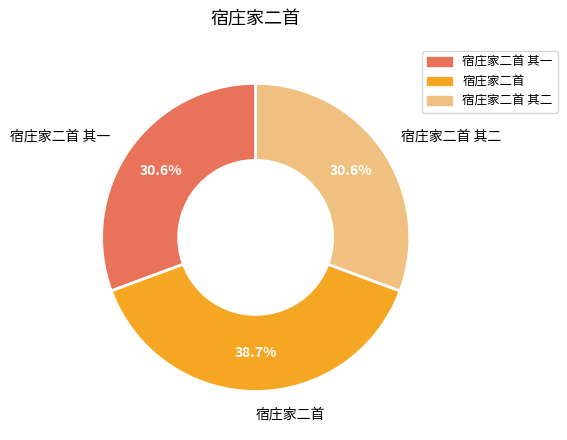

Approximately how many times larger is the value at 宿庄家二首 其一 compared to 宿庄家二首 其二?

1.0